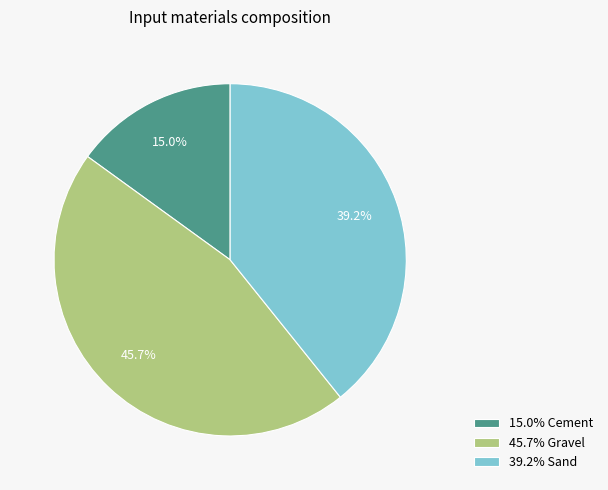

Approximately how many times larger is the value at 45.7% Gravel compared to 39.2% Sand?

1.2